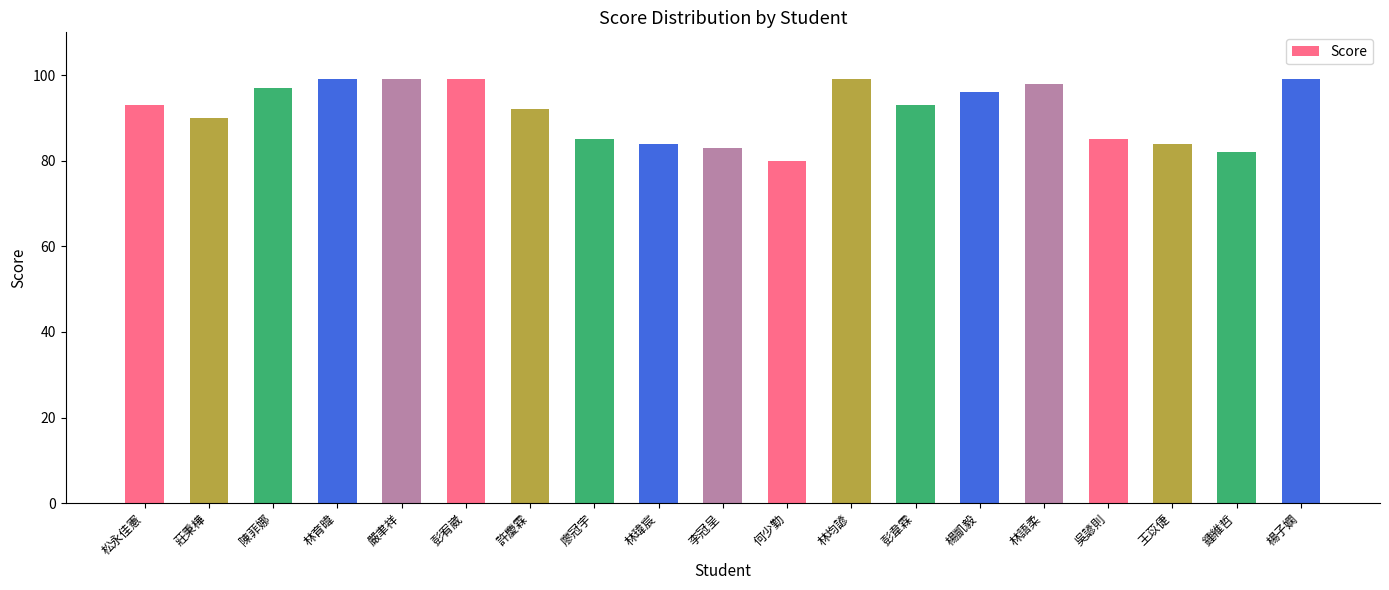

What is the sum of the values at 嚴聿祥 and 林瑋宸?

183